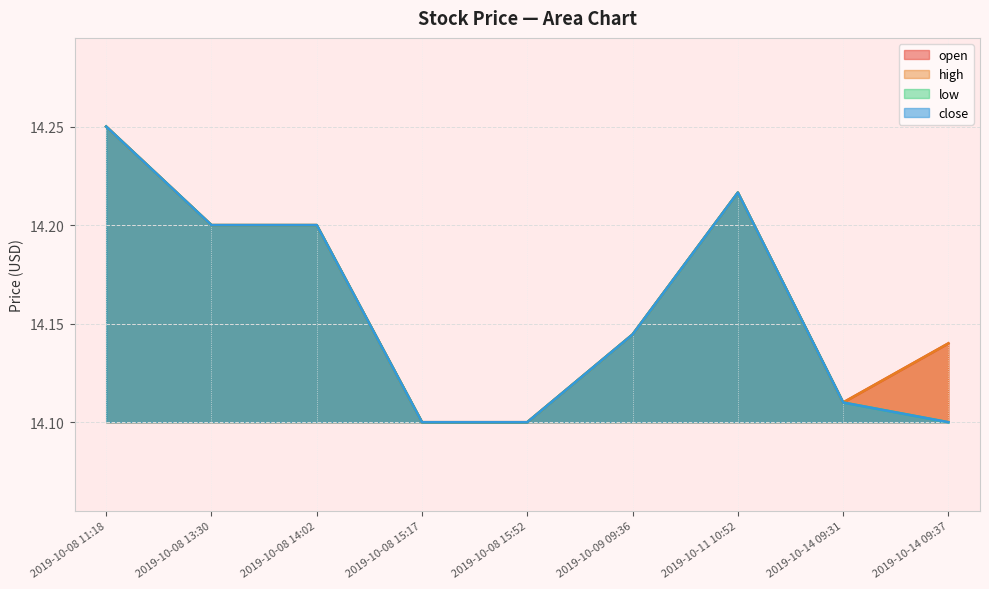

Which has a higher value, 2019-10-08 15:52 or 2019-10-08 15:17?

2019-10-08 15:52